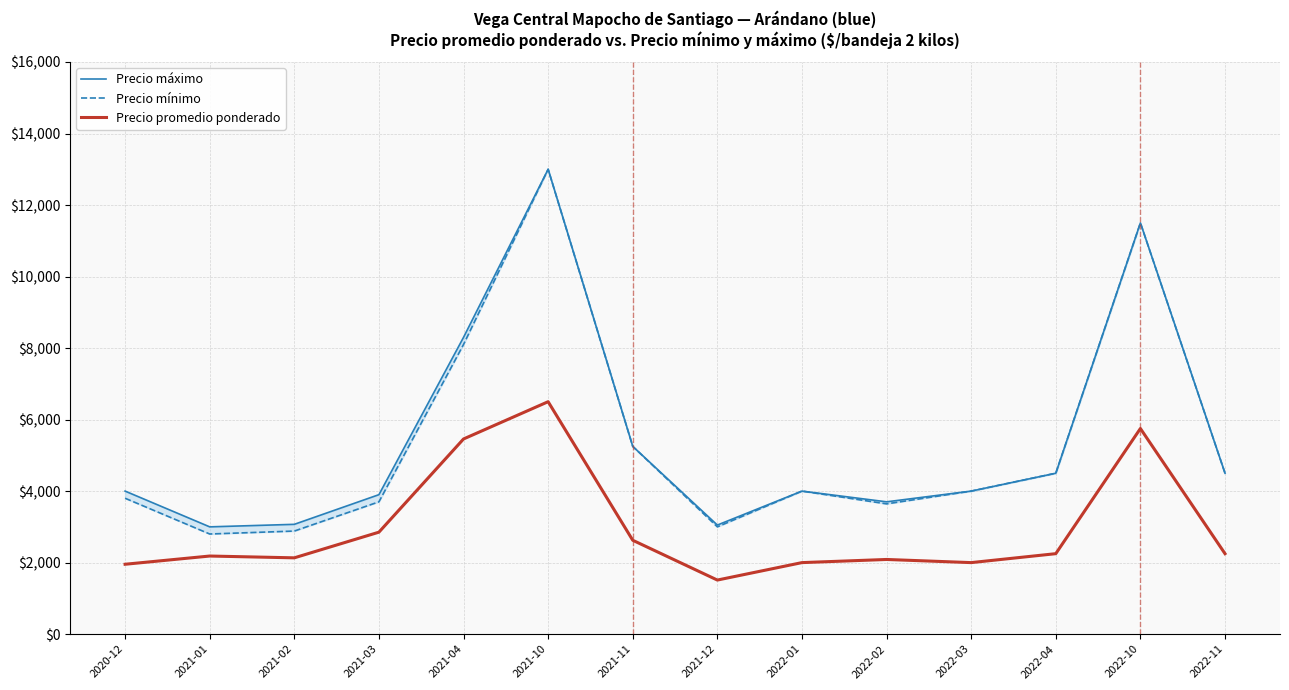

What is the total value across all series at 2021-12?

7562.0